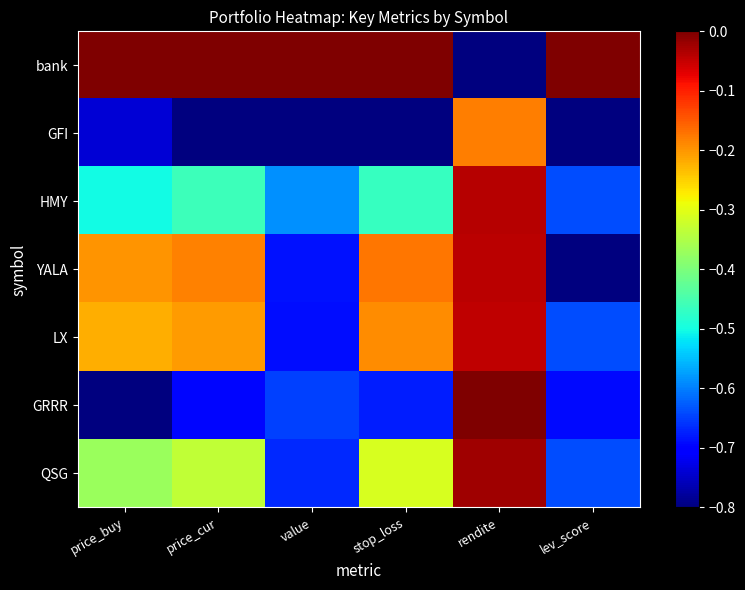

At which category does the chart reach its minimum across all series?

rendite